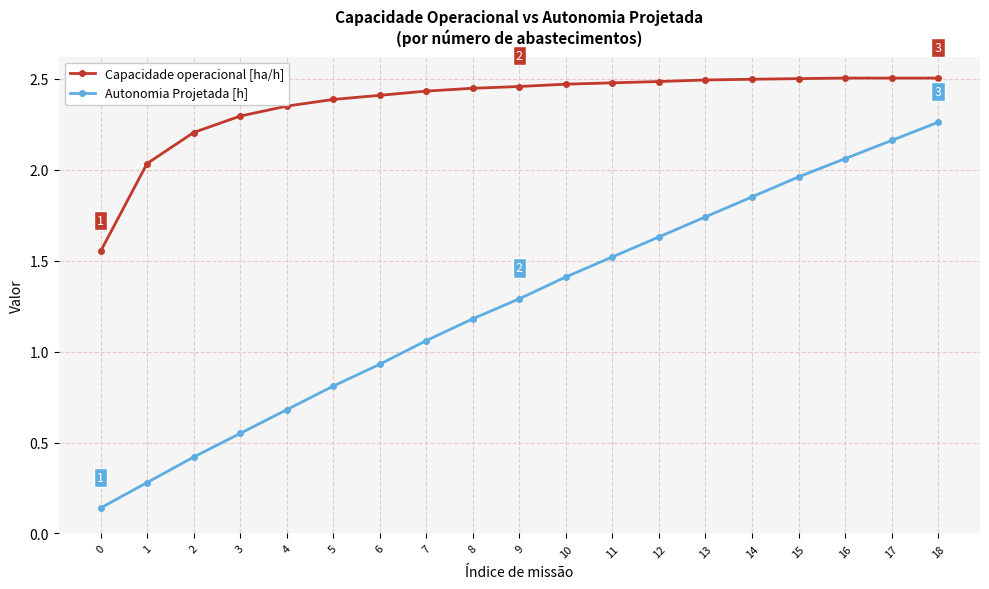

Count the number of categories in the chart.

19